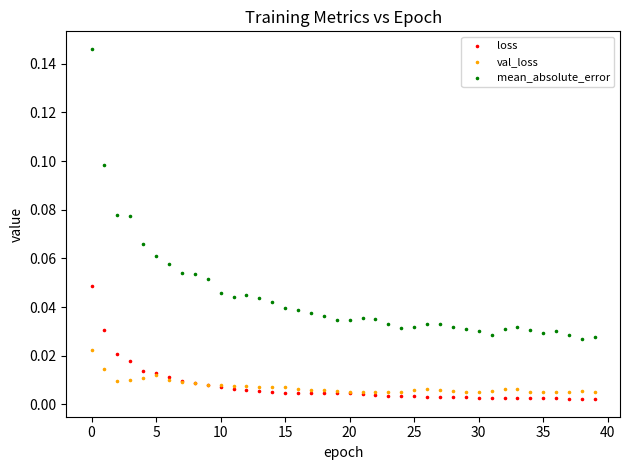

Which series contains the highest Y value?

mean_absolute_error